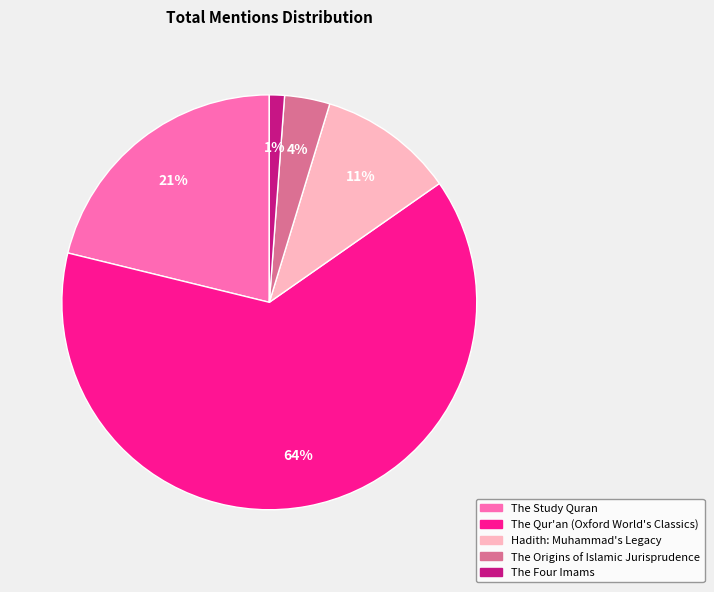

How many slices are in this pie chart?

5